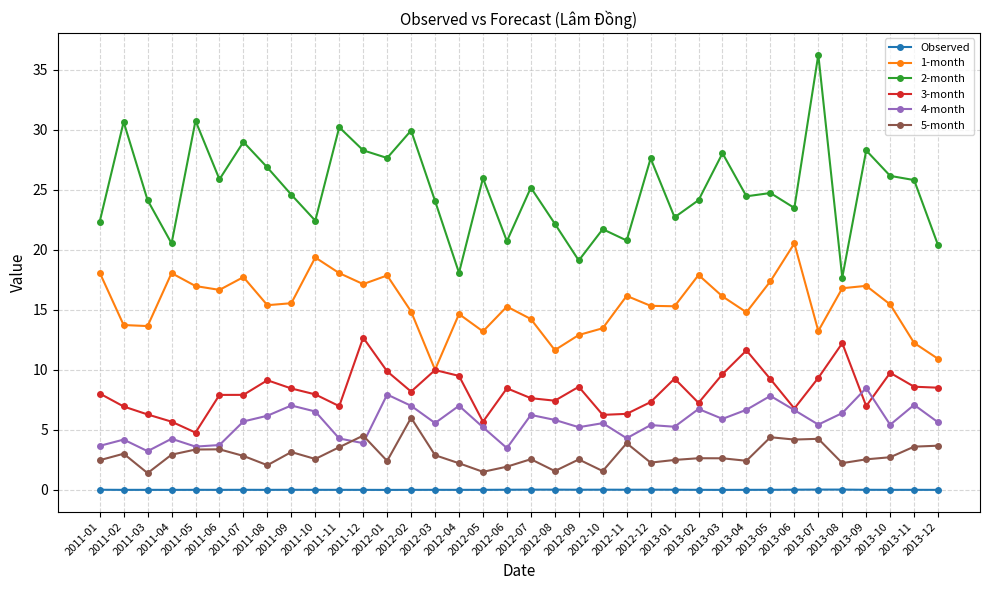

True or false: Observed has more than 1 interior local peaks.

True